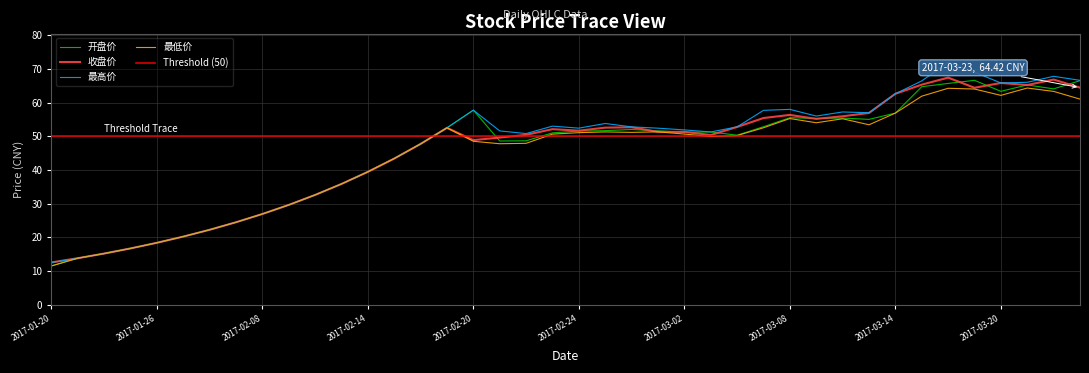

At which category does the chart reach its minimum across all series?

2017-01-20